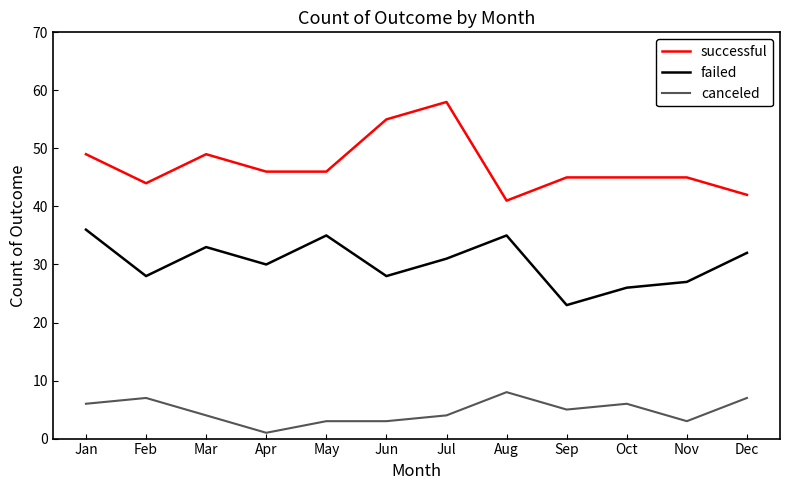

What is the difference between the highest and lowest values at Jan?

43